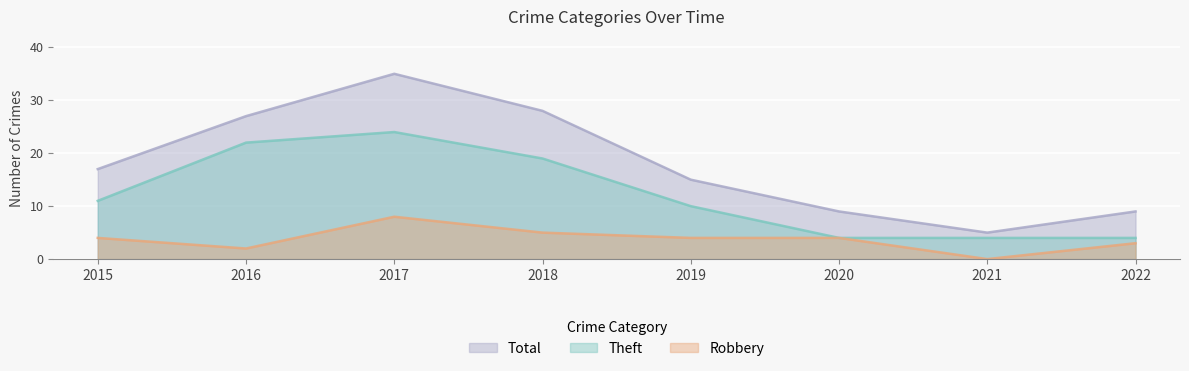

Reading right to left, extract all data points from this chart.

Robbery: 2022=3	2021=0	2020=4	2019=4	2018=5	2017=8	2016=2	2015=4
Theft: 2022=4	2021=4	2020=4	2019=10	2018=19	2017=24	2016=22	2015=11
Total: 2022=9	2021=5	2020=9	2019=15	2018=28	2017=35	2016=27	2015=17